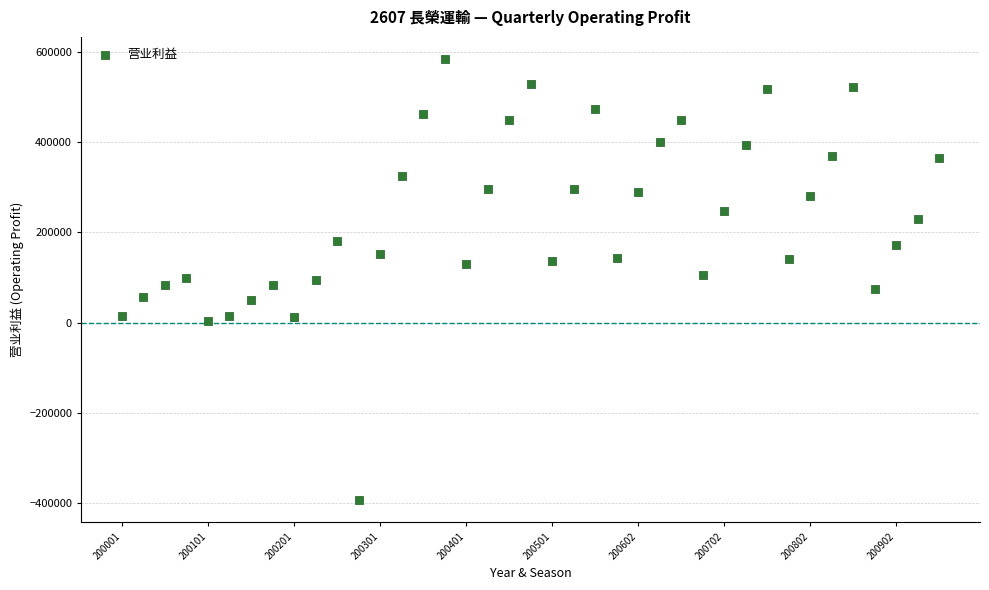

What is the range of Y values (max minus min)?

976354